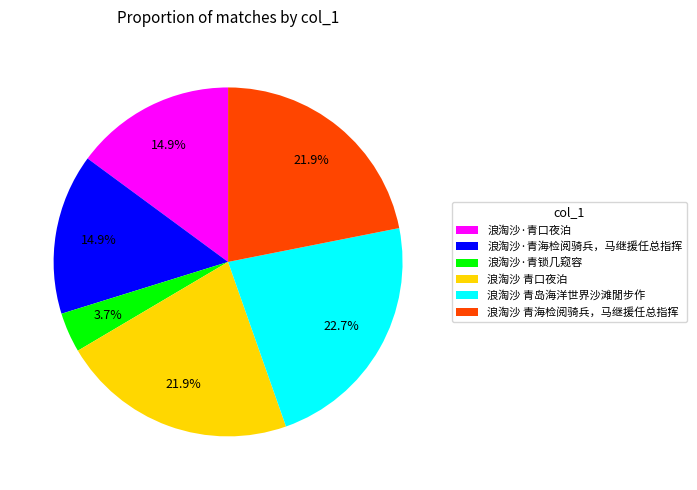

To the nearest percent, what percentage of the pie is 浪淘沙·青口夜泊?

15%